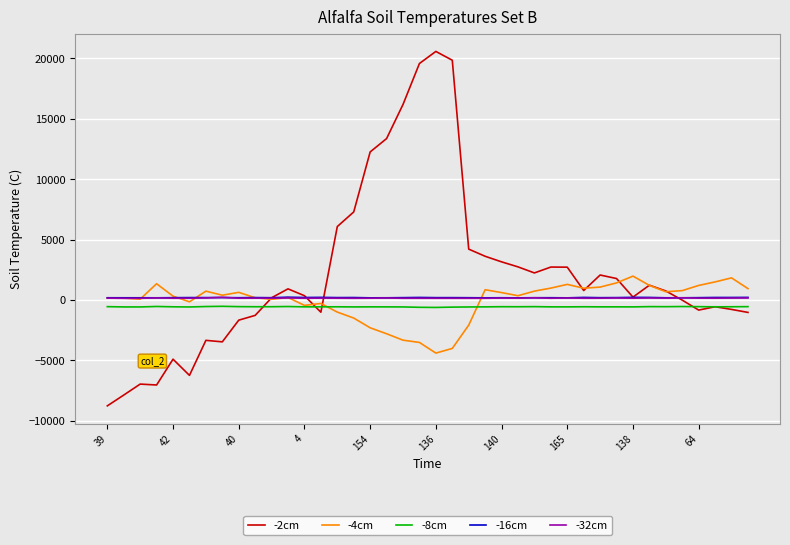

What is the lowest value of the -4cm series?

-4391.4